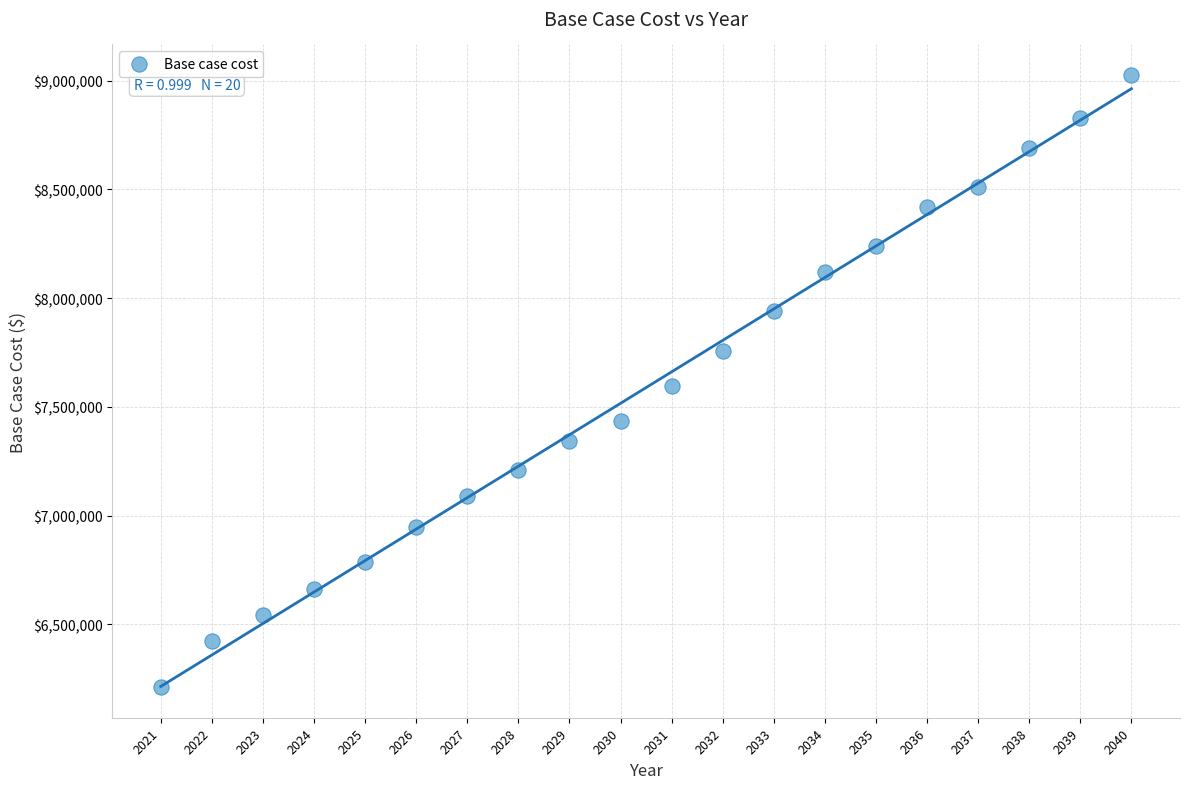

What is the range of Y values (max minus min)?

2814706.6